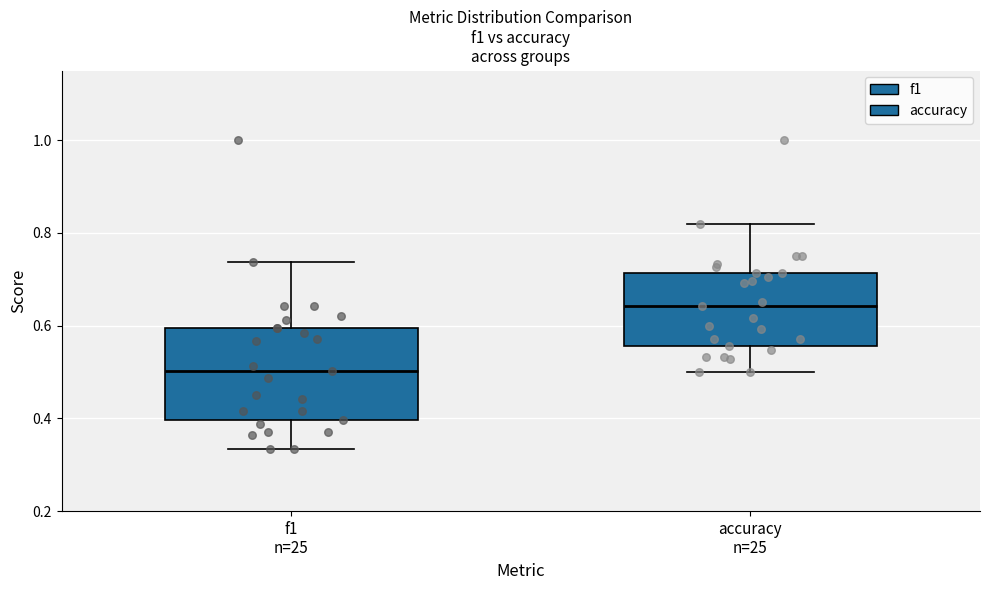

Reading left to right, transcribe this box plot: for each box, give where its median line is, the range the box spans, and where its two whiskers end, as read against the y-axis. The values are not printed on the chart, so give them approximately, as read against the axis.

f1 n=25: median 0.50, box 0.40 to 0.60, whiskers 0.34 to 0.74
accuracy n=25: median 0.64, box 0.56 to 0.72, whiskers 0.50 to 0.82